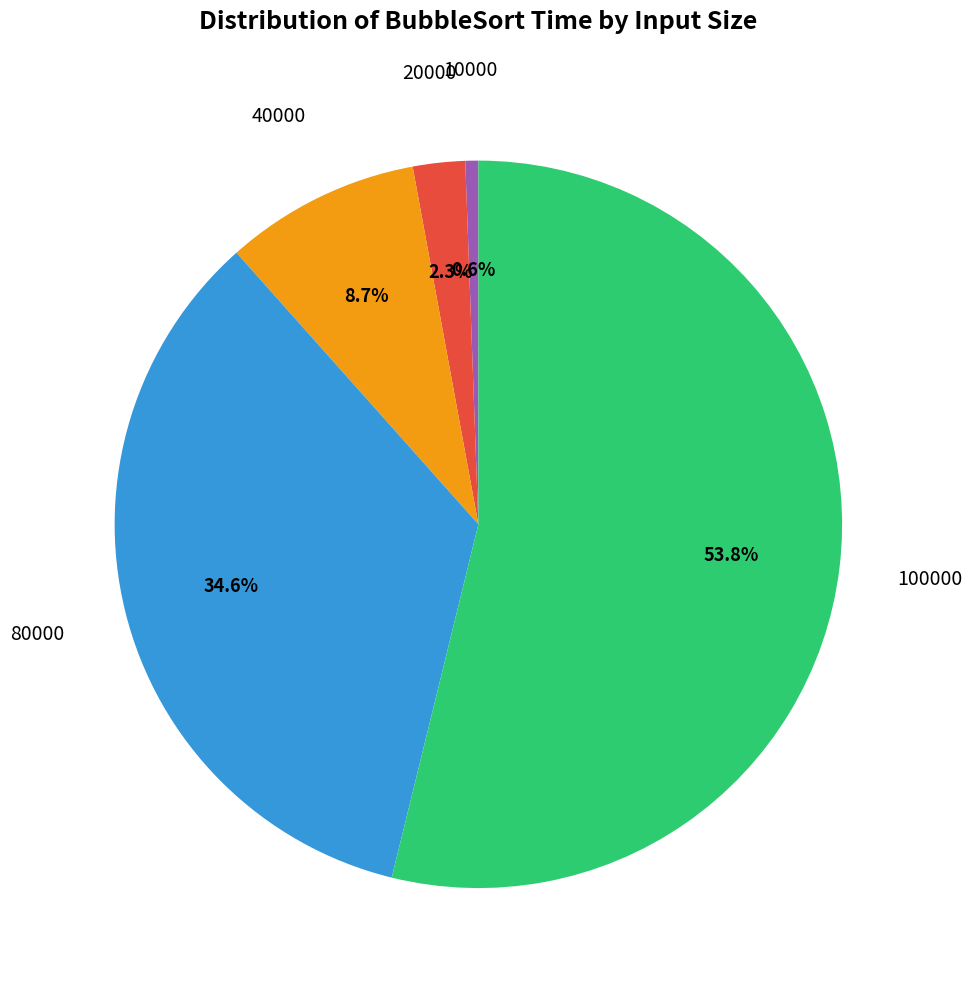

Is there any slice that represents more than half of the pie?

Yes